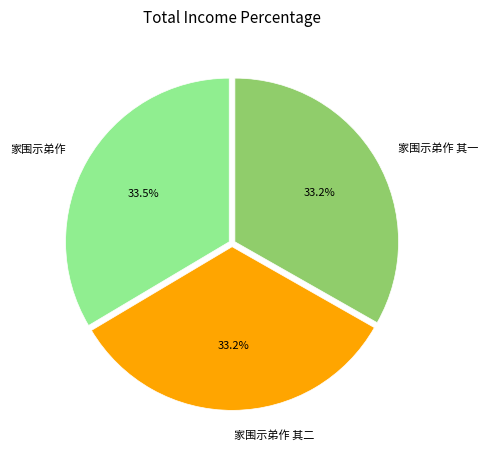

What portion of the pie excludes 家围示弟作?

66.5%